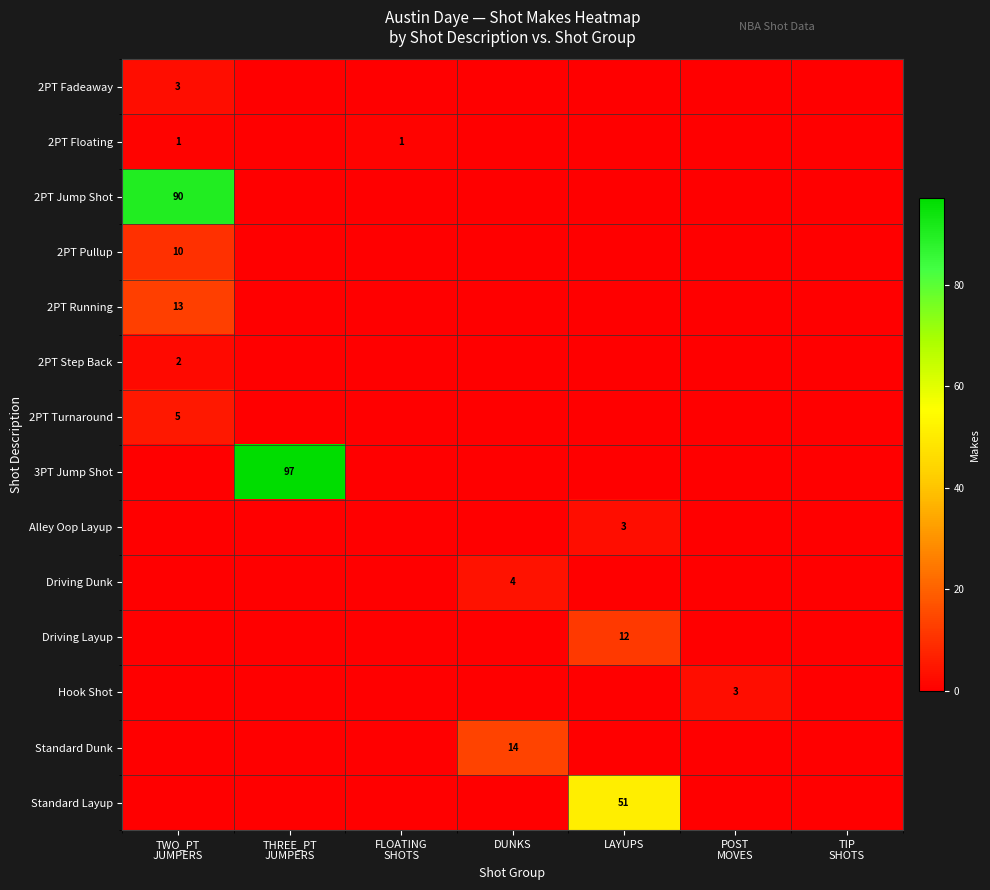

What is the spread (max minus min) of values at LAYUPS?

51